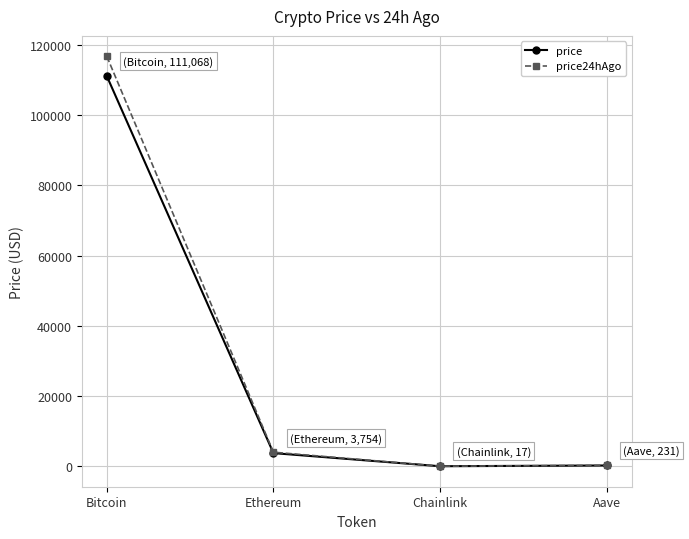

What is the label of the 1st point from the left?

Bitcoin